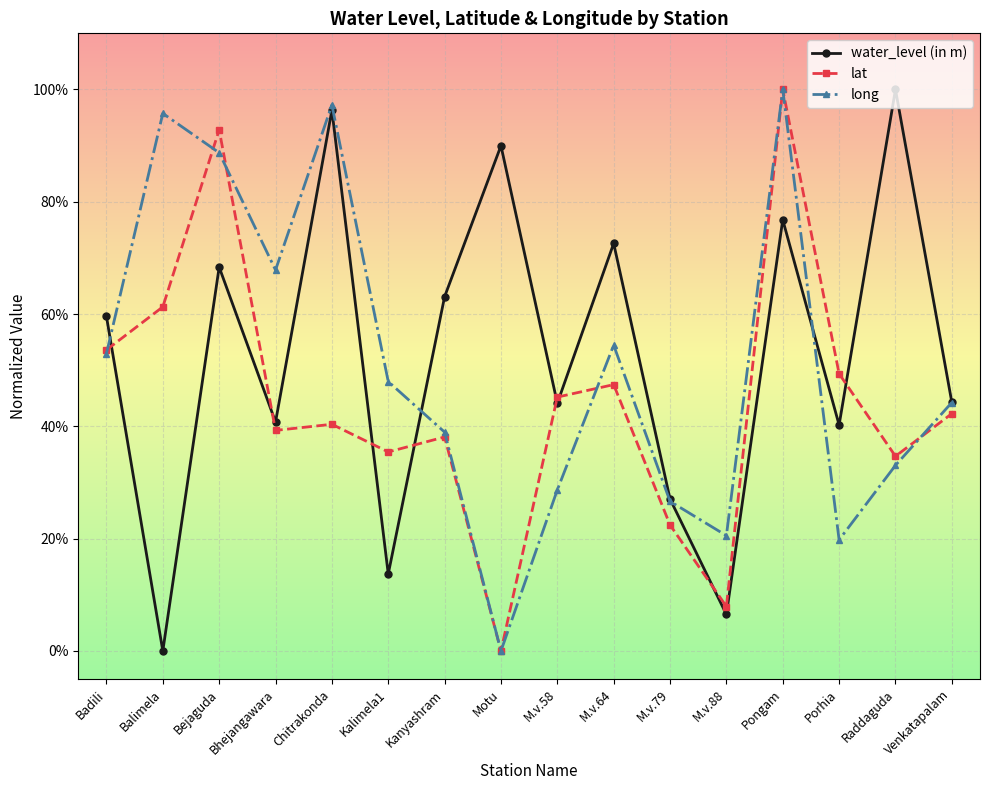

What is the difference between the highest and lowest values at Balimela?

1.0